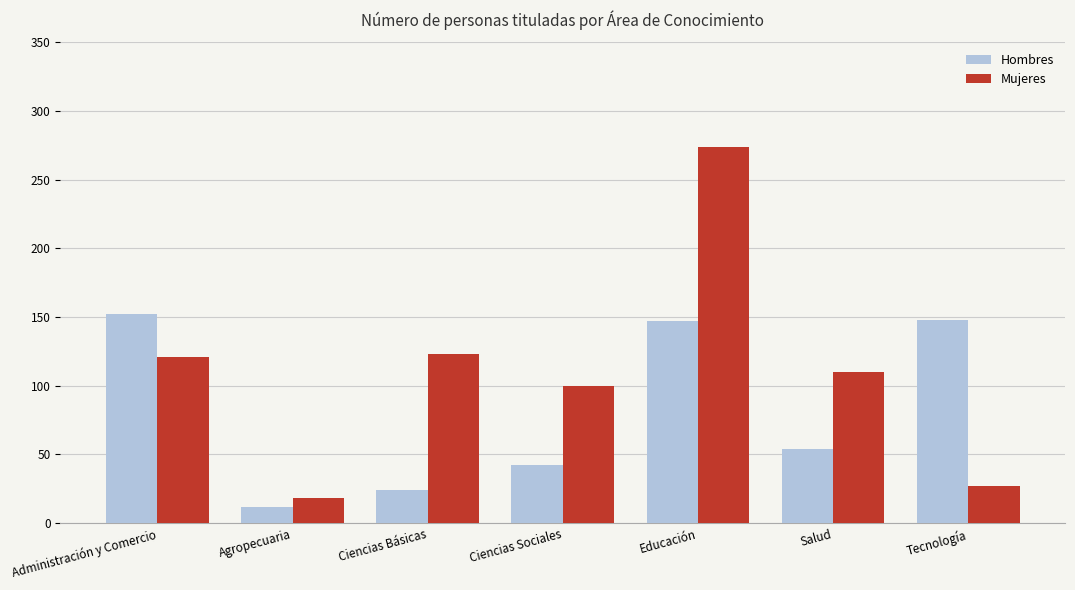

What position from the right is Educación?

3